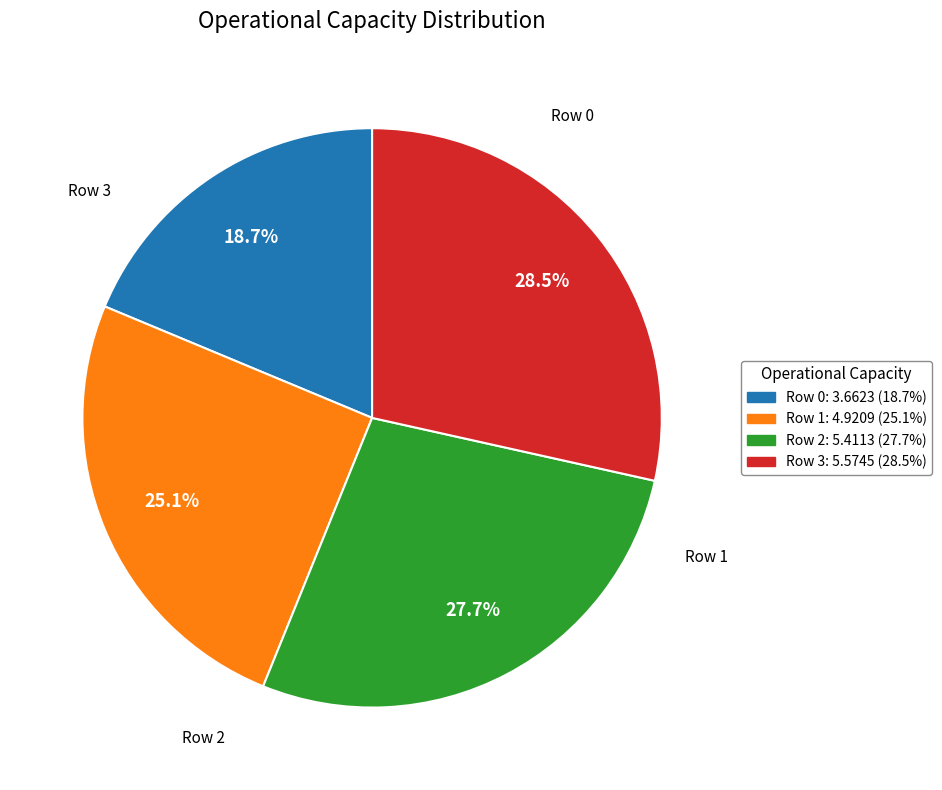

True or false: Row 0 accounts for 27% of the total.

False